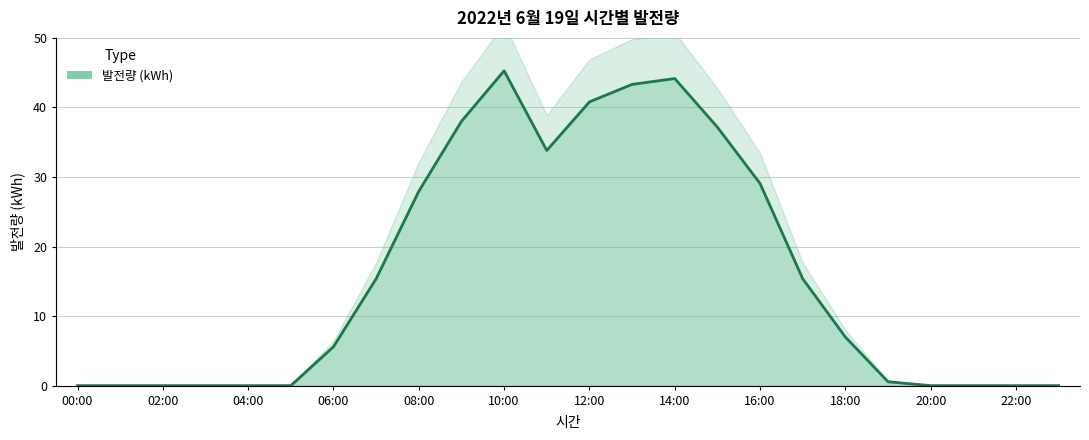

What is the difference between the maximum and second lowest values?

45.3